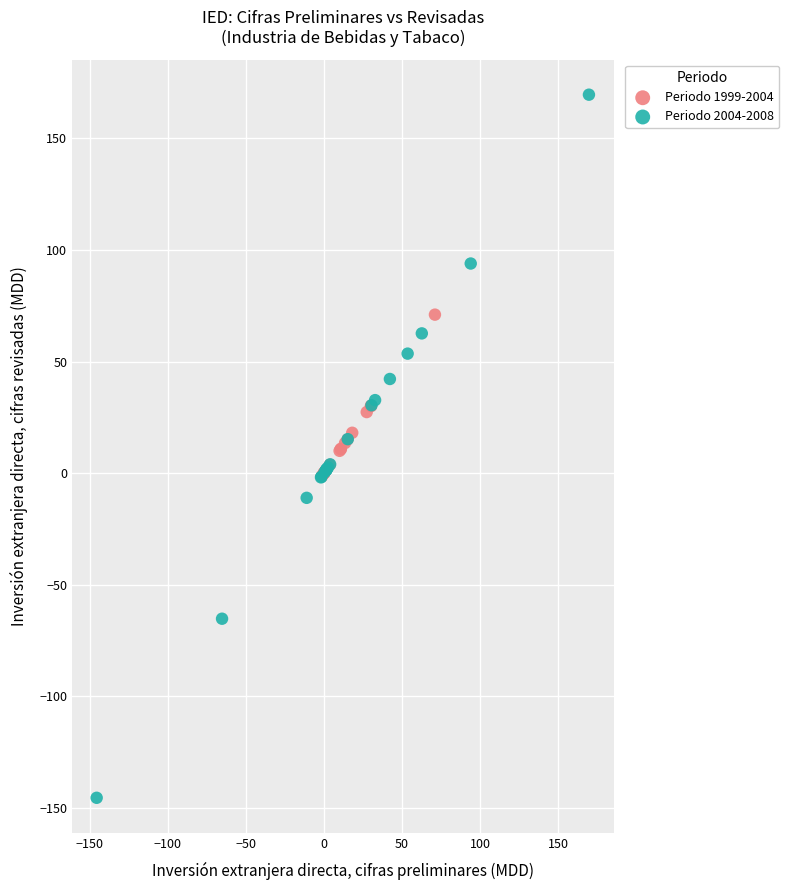

Which series reaches the maximum Y coordinate?

Periodo 2004-2008